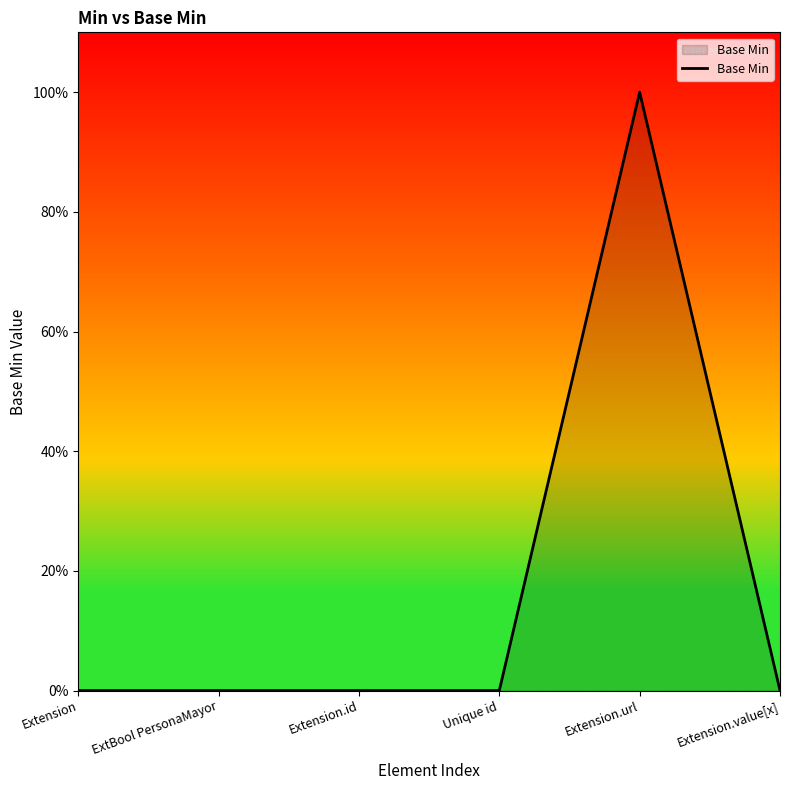

Does the chart have visible grid lines?

No